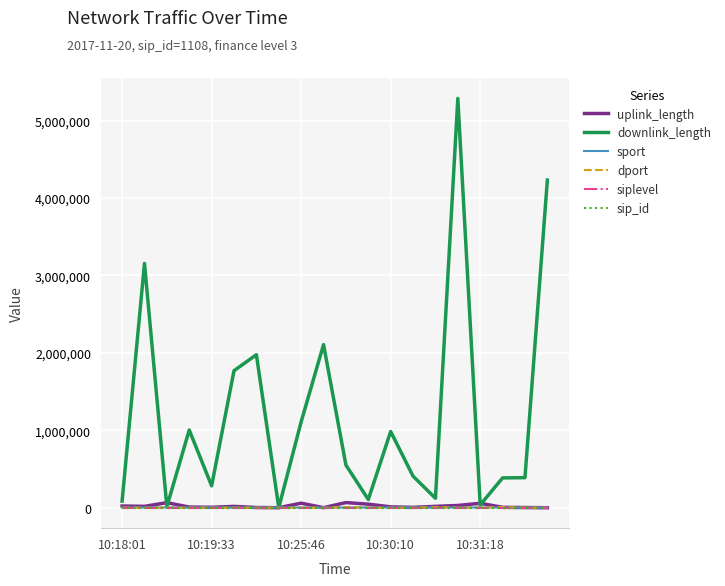

What are all the series names shown in the legend?

uplink_length, downlink_length, sport, dport, siplevel, sip_id